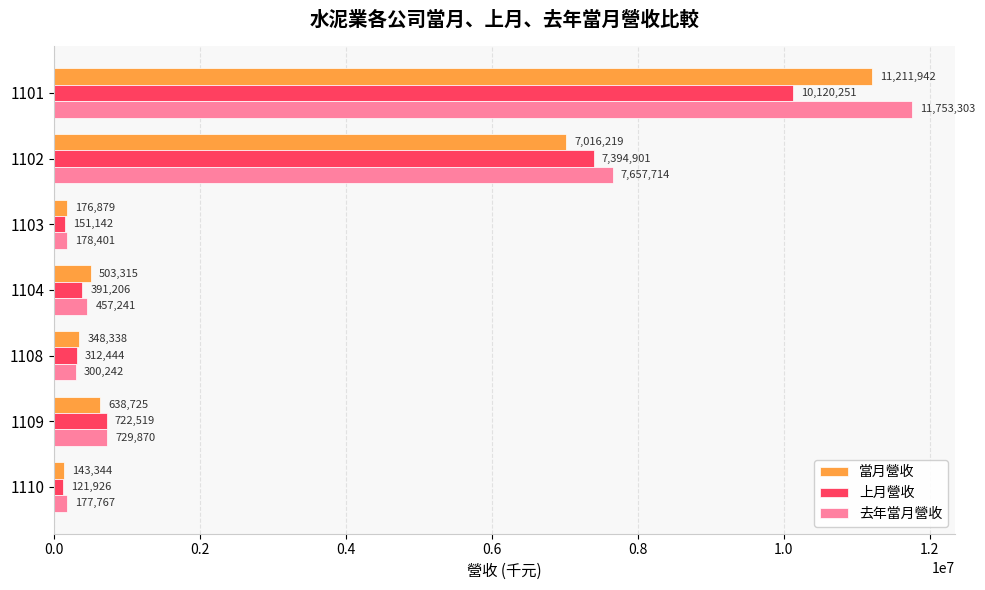

What is the difference between the maximum and minimum values in the 上月營收 series?

9998325